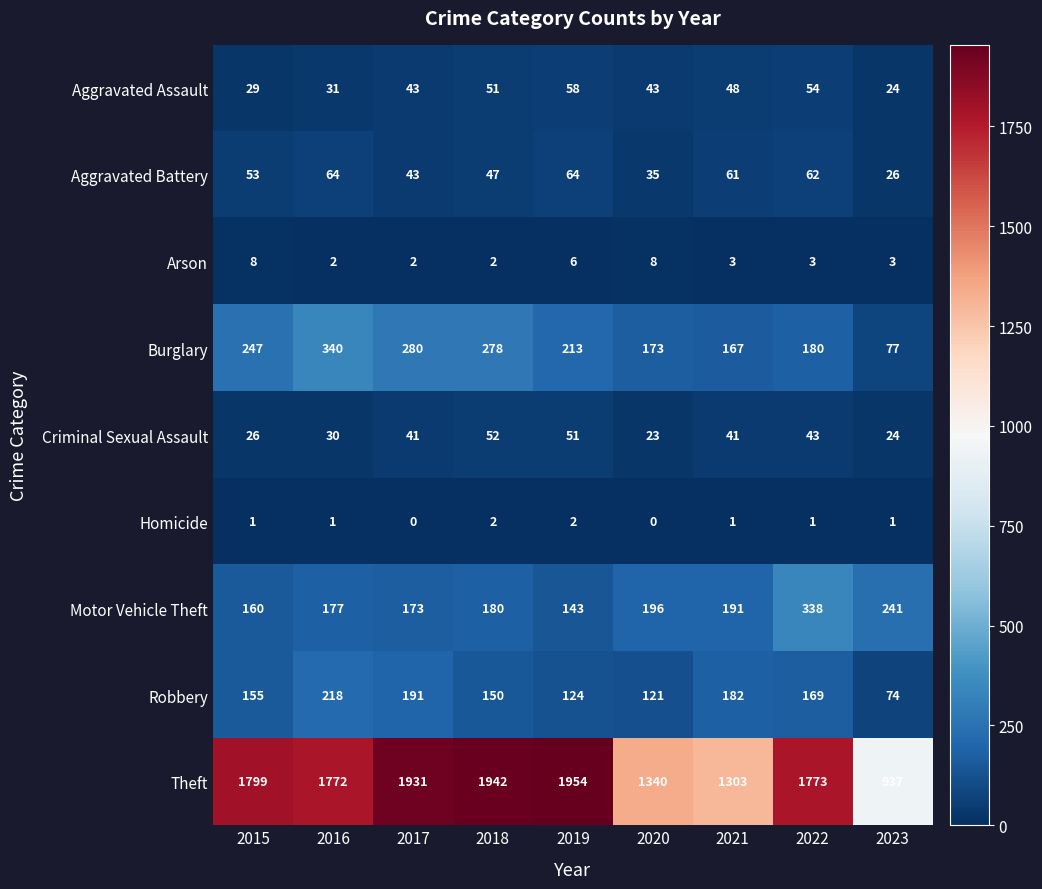

Rank the series by their maximum value, from lowest to highest.

Homicide, Arson, Criminal Sexual Assault, Aggravated Assault, Aggravated Battery, Robbery, Motor Vehicle Theft, Burglary, Theft